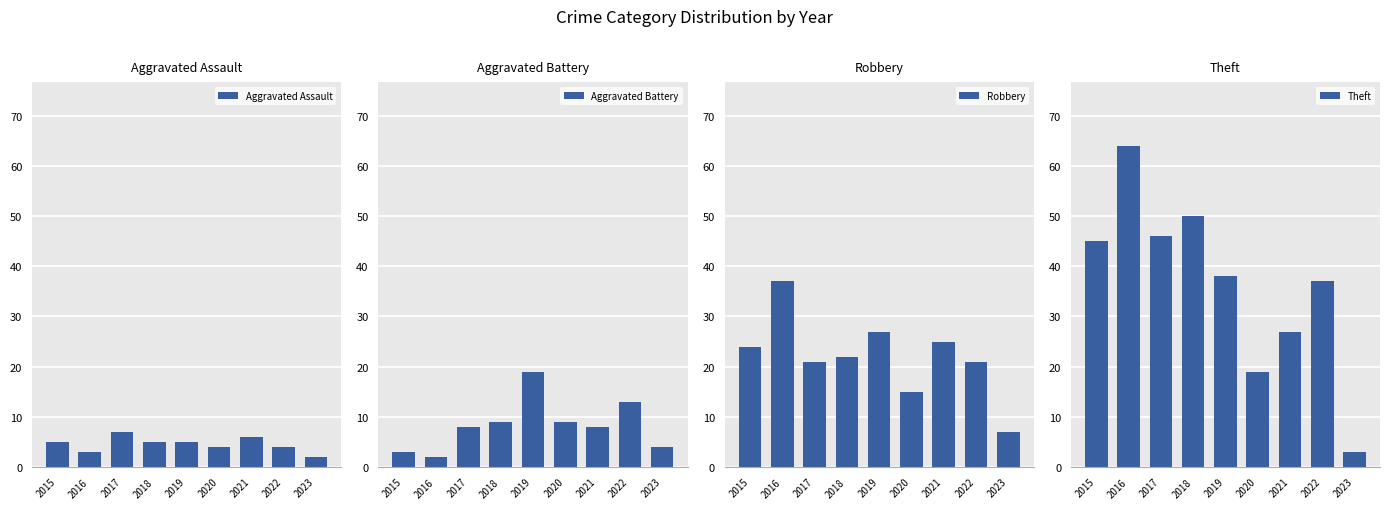

At which label is Aggravated Battery closest to 10?

2018